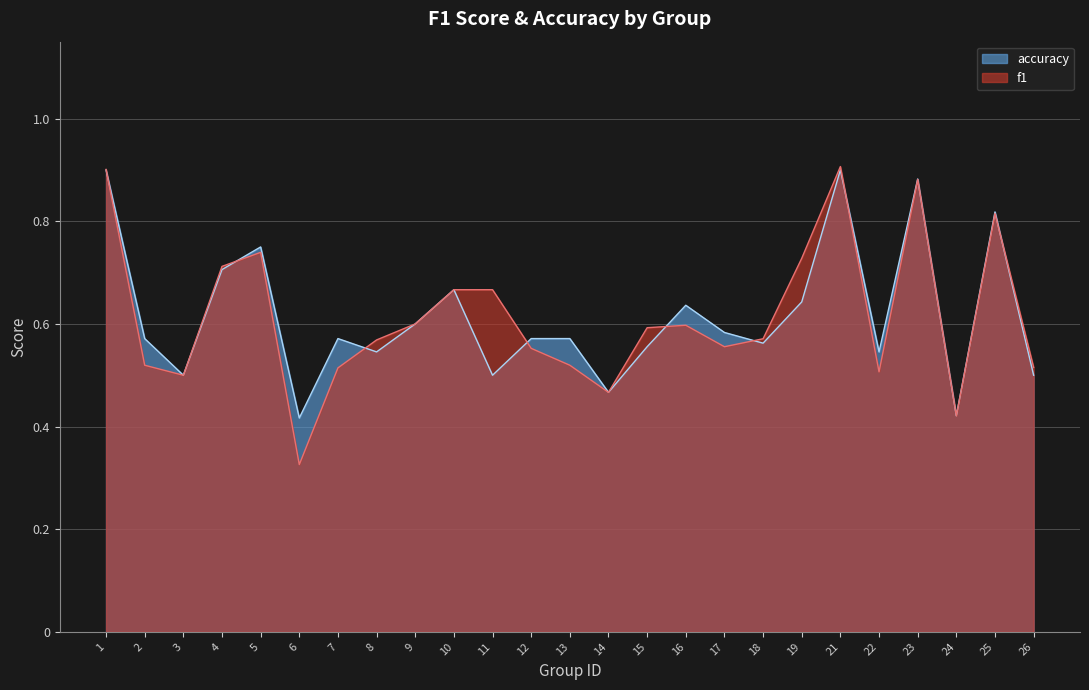

At which category does the chart reach its peak across all series?

21